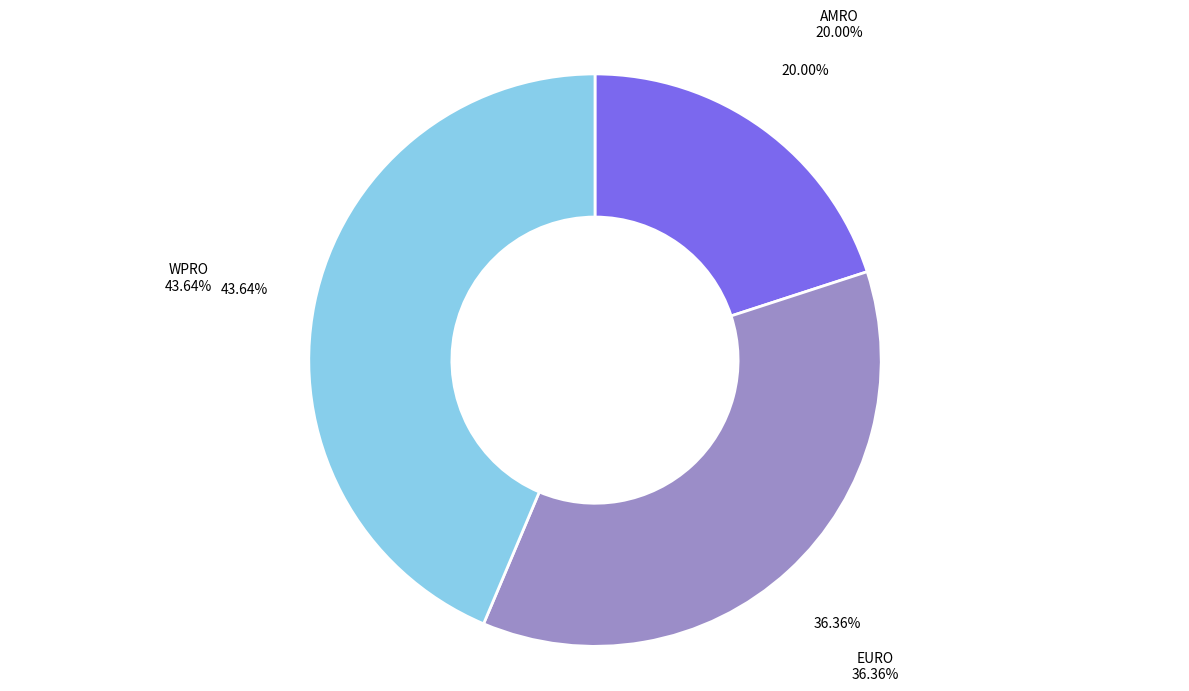

To the nearest percent, what is the combined percentage of WPRO and EURO?

80%